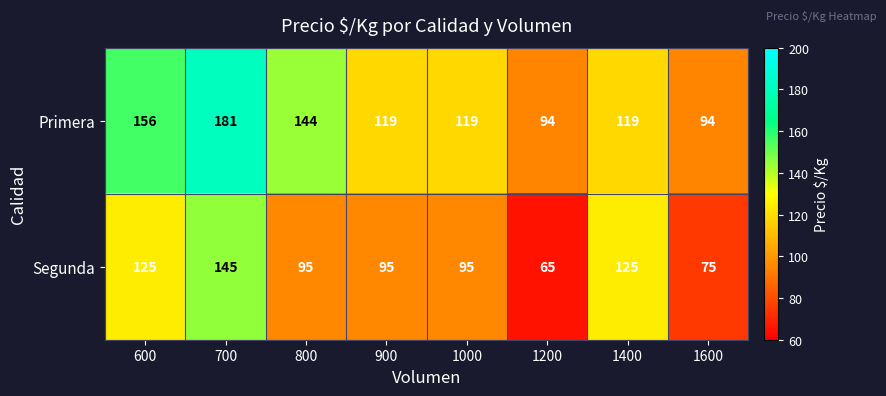

Which category has the lowest value across all series?

1200